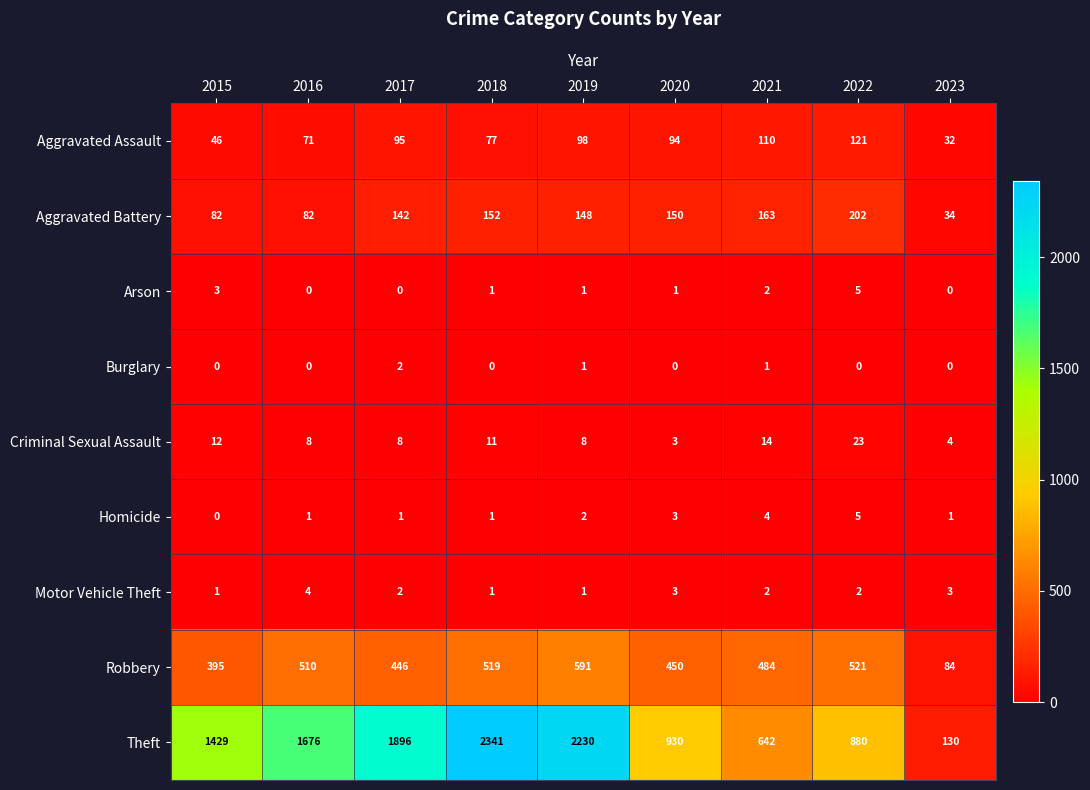

What value does the Aggravated Assault series have at 2017?

95